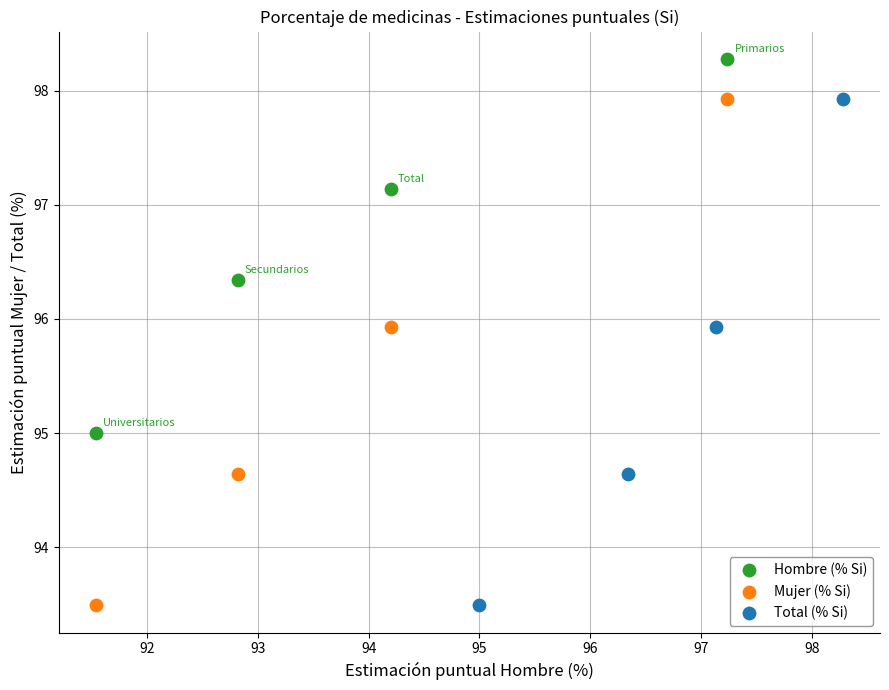

What are all the series names shown in the legend?

Hombre (% Si), Mujer (% Si), Total (% Si)